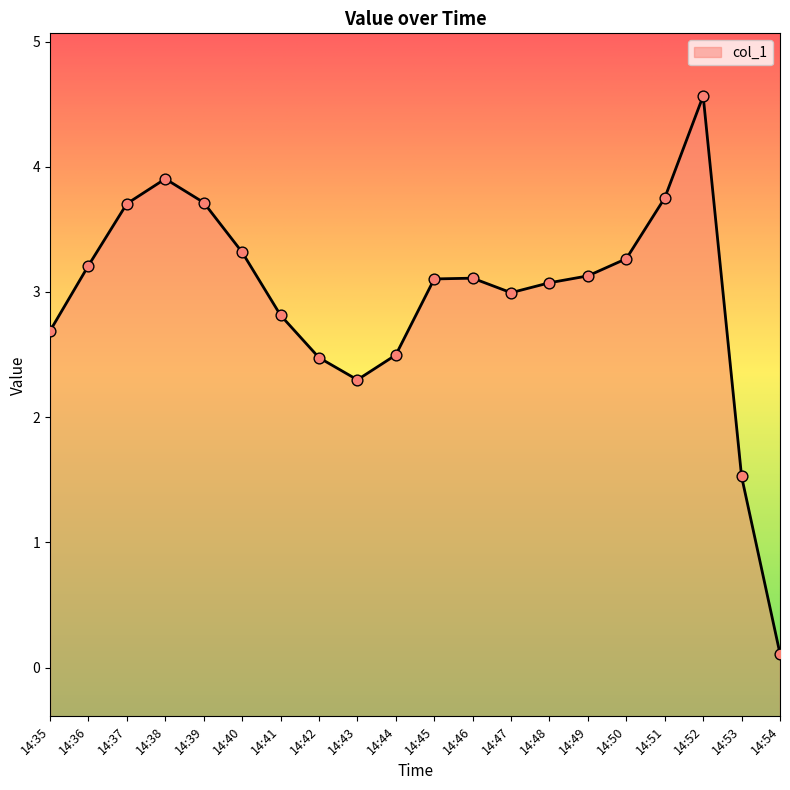

What is the change in value from 14:35 to 14:45?

+0.4